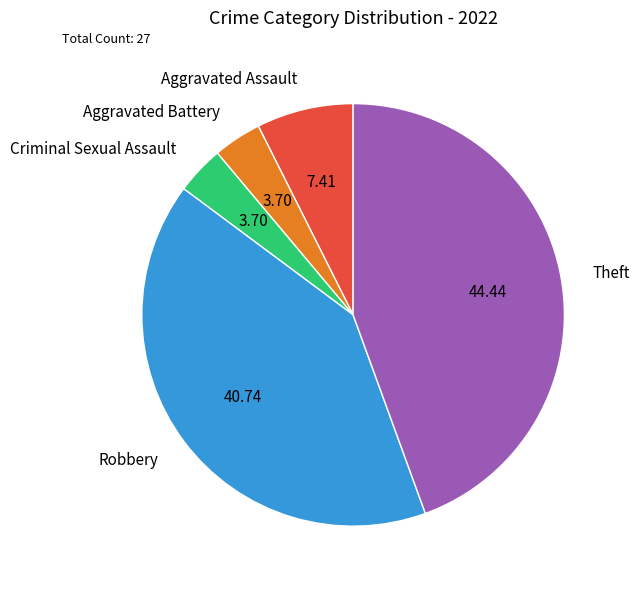

Does Robbery represent more than half of the total?

No